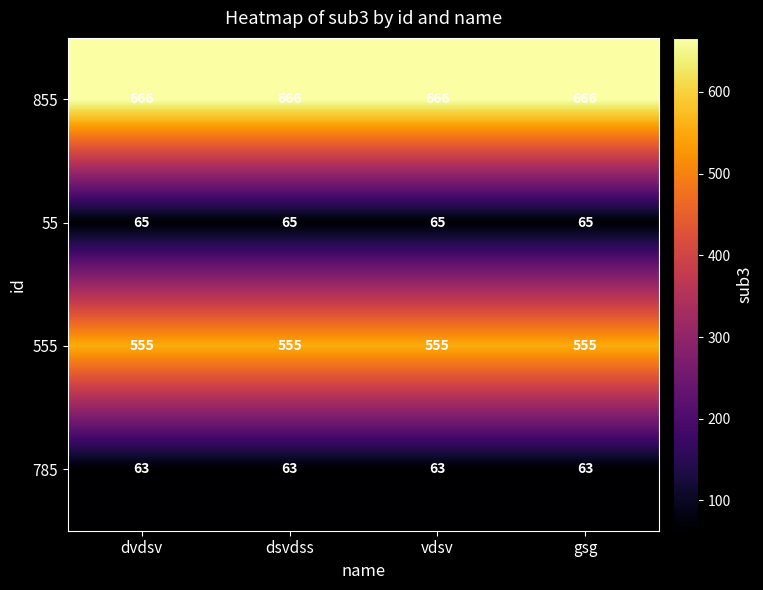

Which series has the largest total across all categories?

855